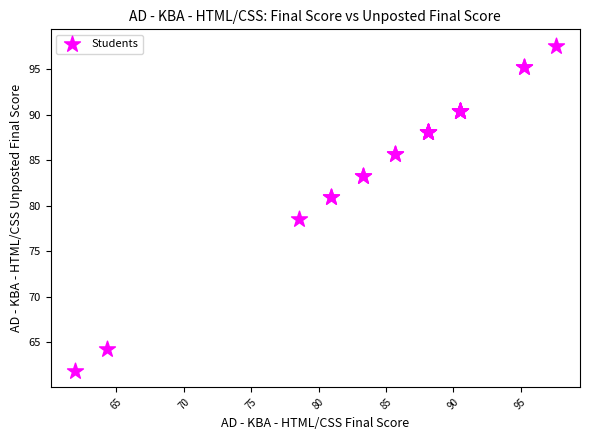

What Y value in the scatter plot is closest to 79?

78.6